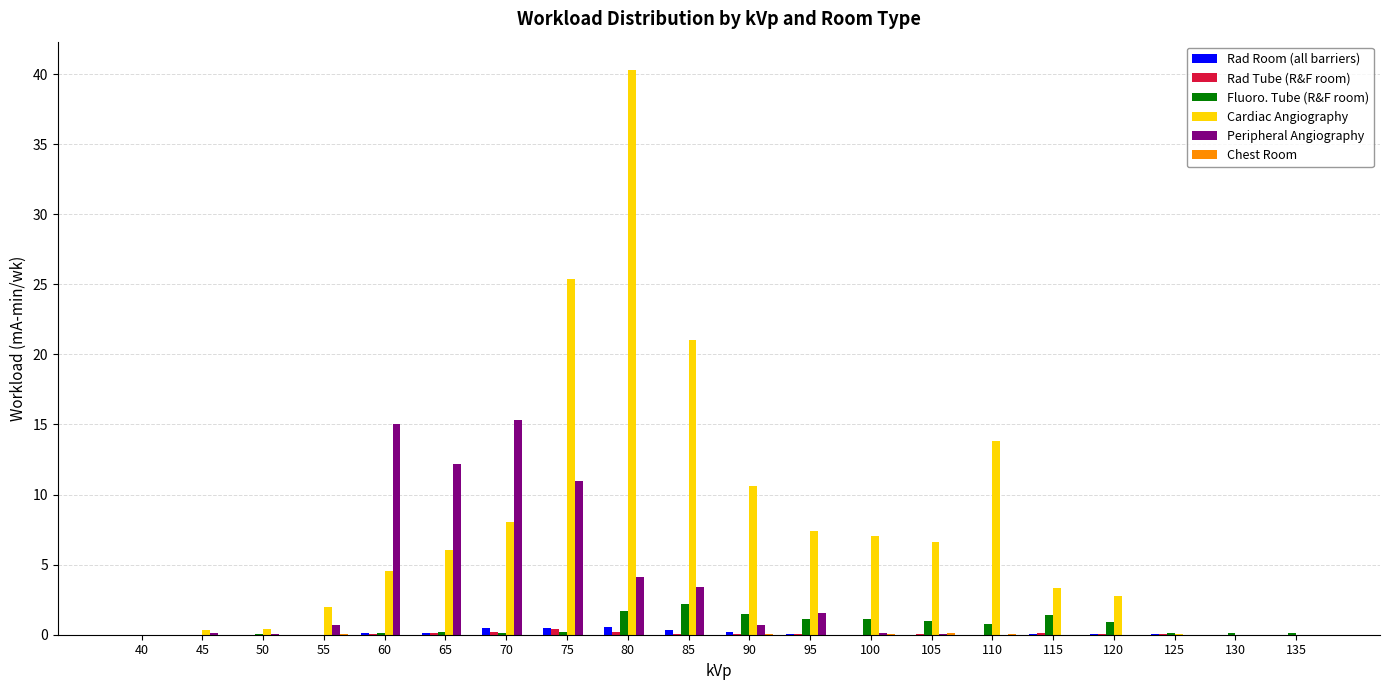

The value of Cardiac Angiography at 60 is 4.5. True or false?

True